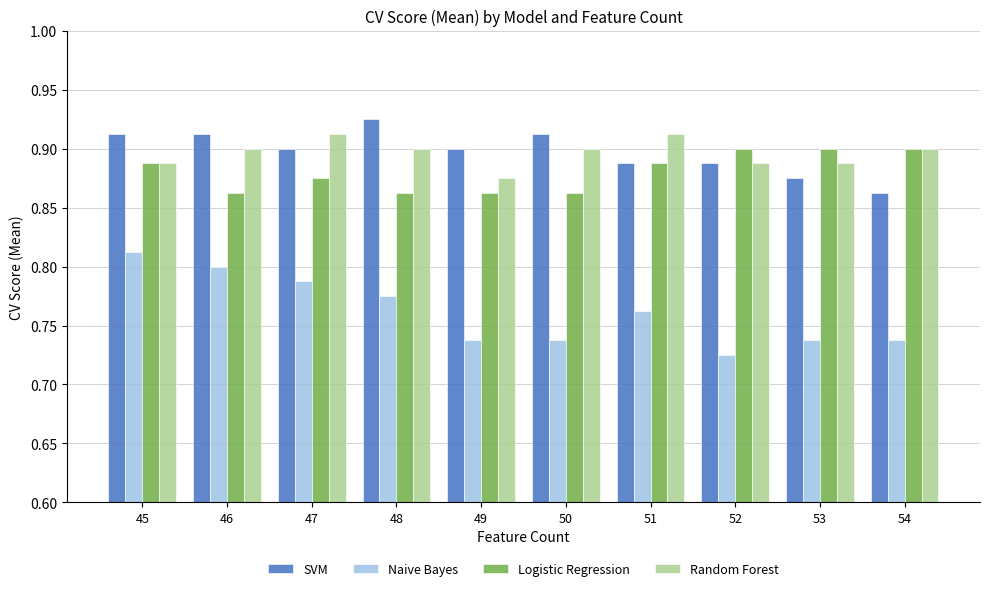

Rank the series by their maximum value, from lowest to highest.

Naive Bayes, Logistic Regression, Random Forest, SVM